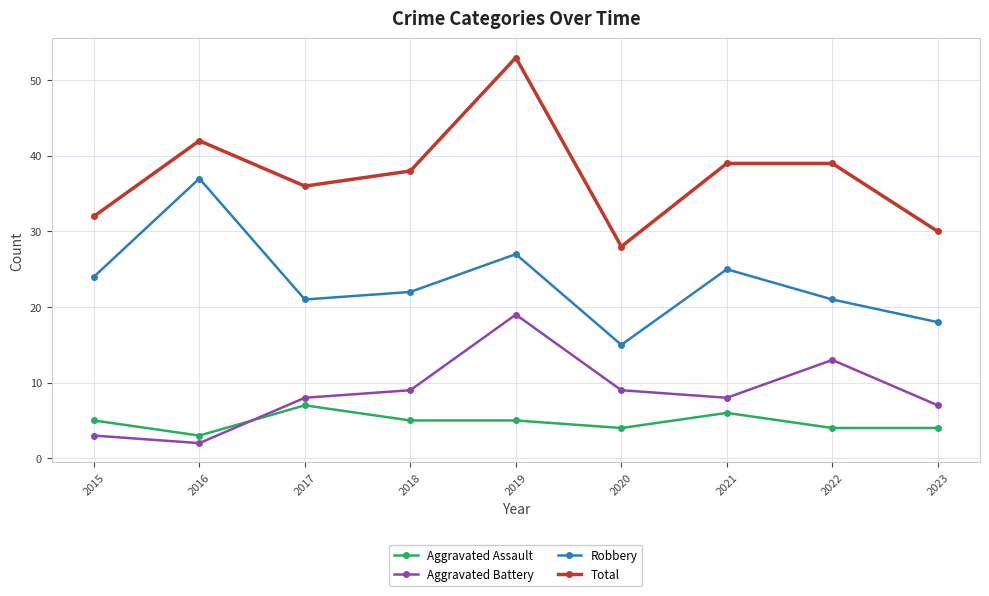

At which category does the chart reach its minimum across all series?

2016